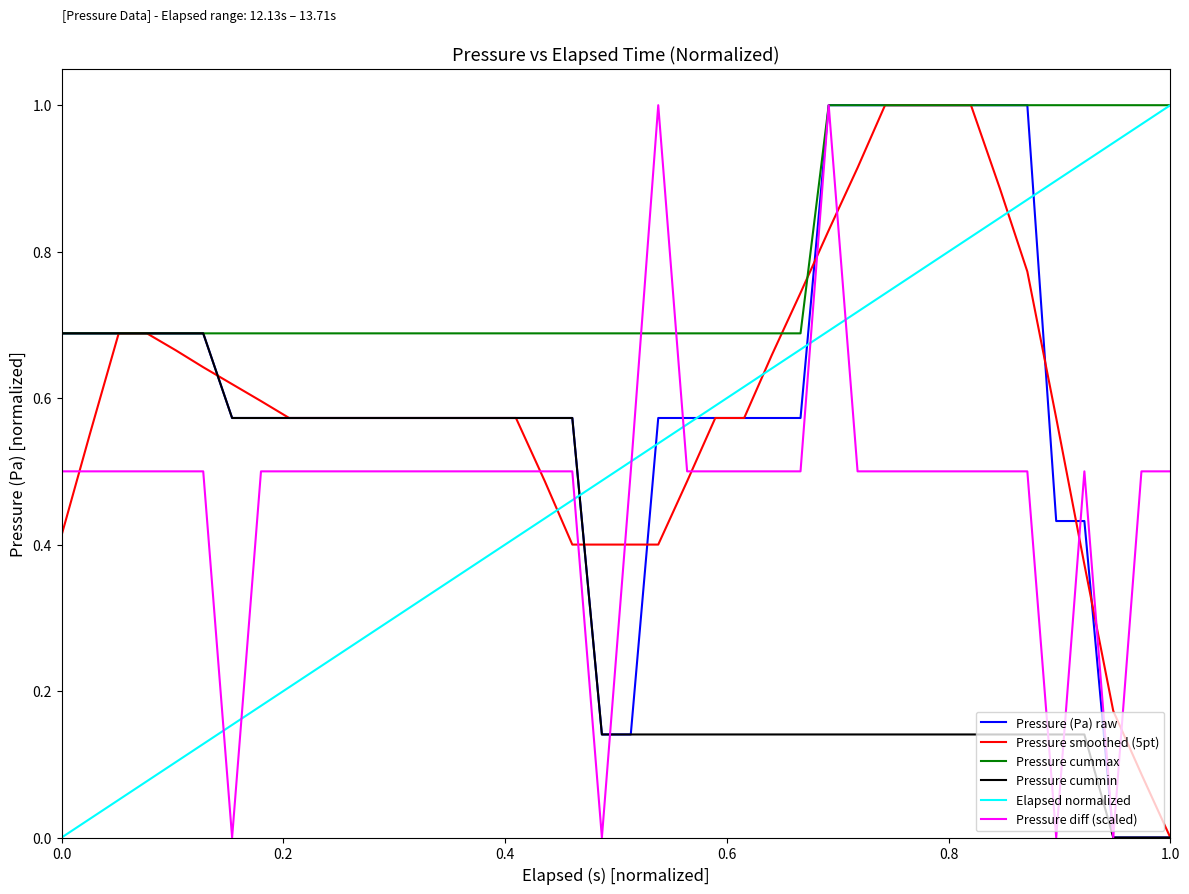

How many interior local valleys does the Pressure diff (scaled) series have?

4